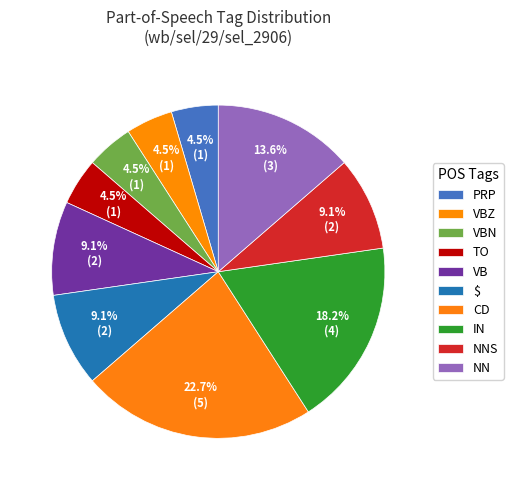

To the nearest percent, what is the average slice percentage?

10%